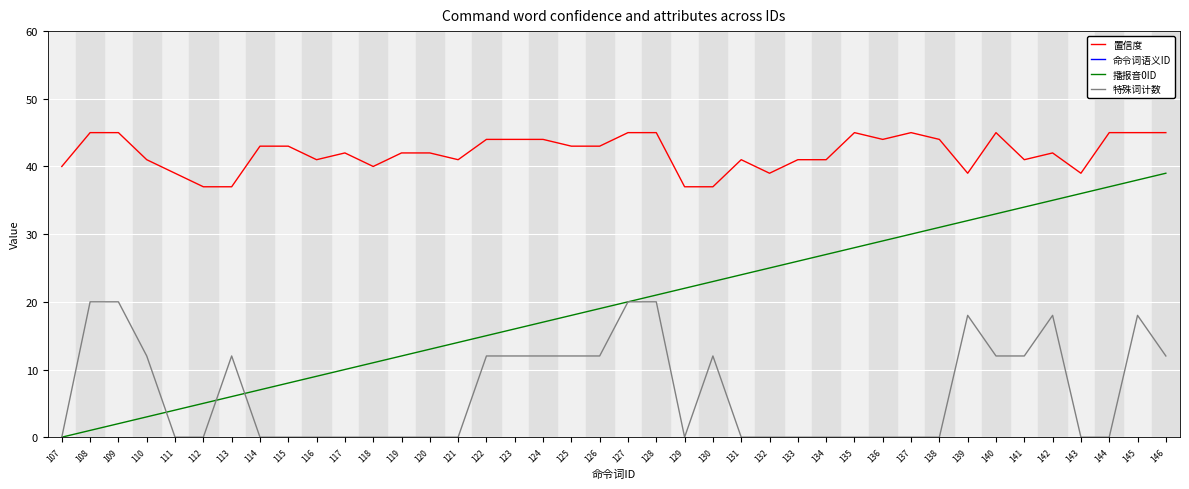

What is the difference between the highest and lowest values at 108?

107